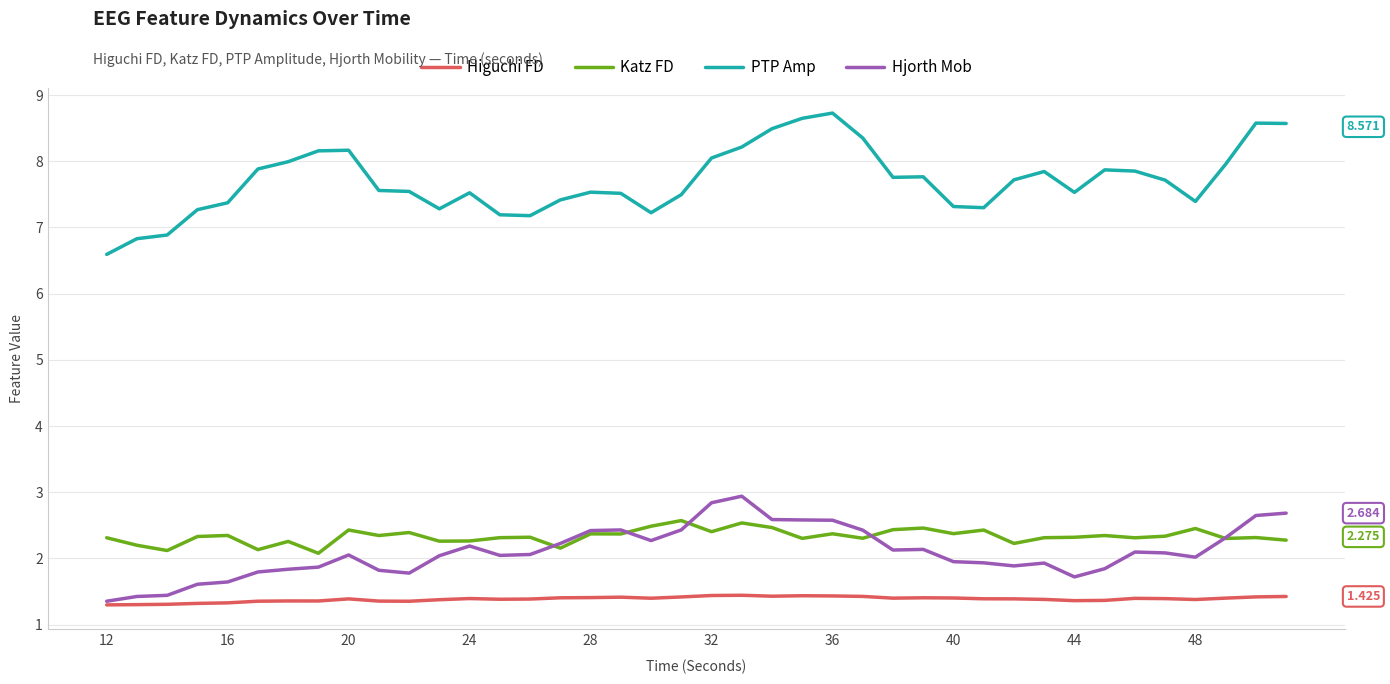

Does the chart have visible grid lines?

Yes